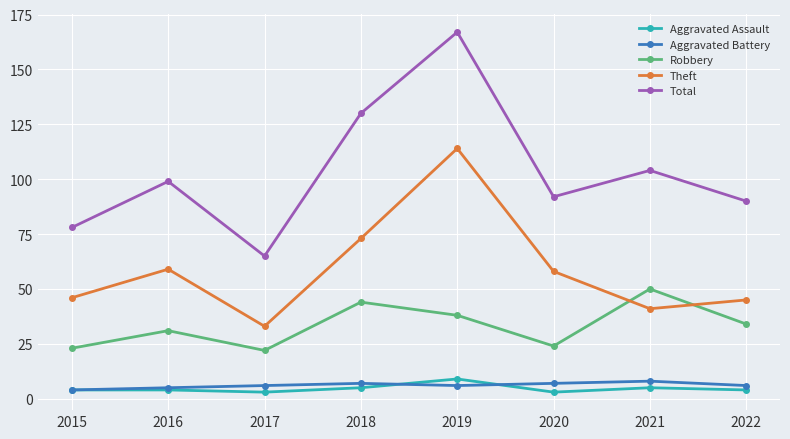

What is the value of the Robbery point at the 7th from the left?

50